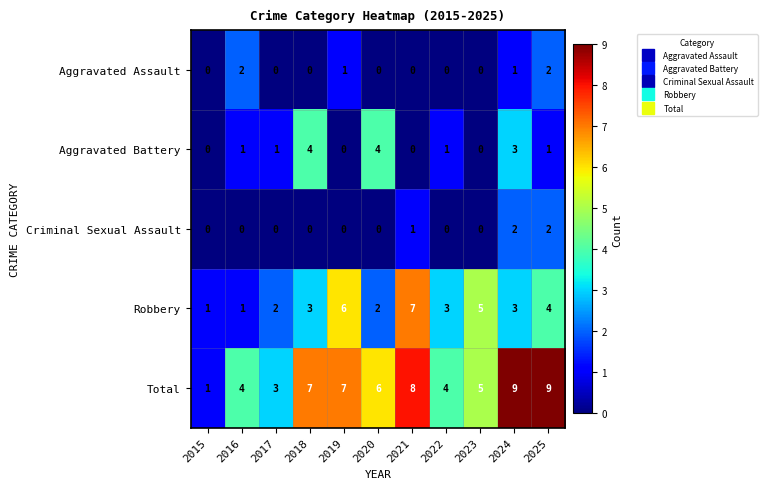

What is the difference between the second highest and second lowest values in the Robbery series?

5